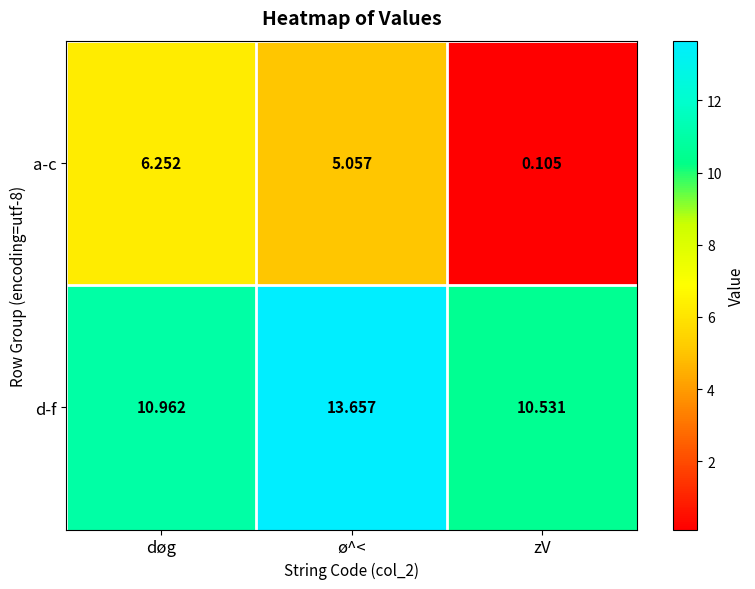

Which category has the lowest value in the a-c series?

zV